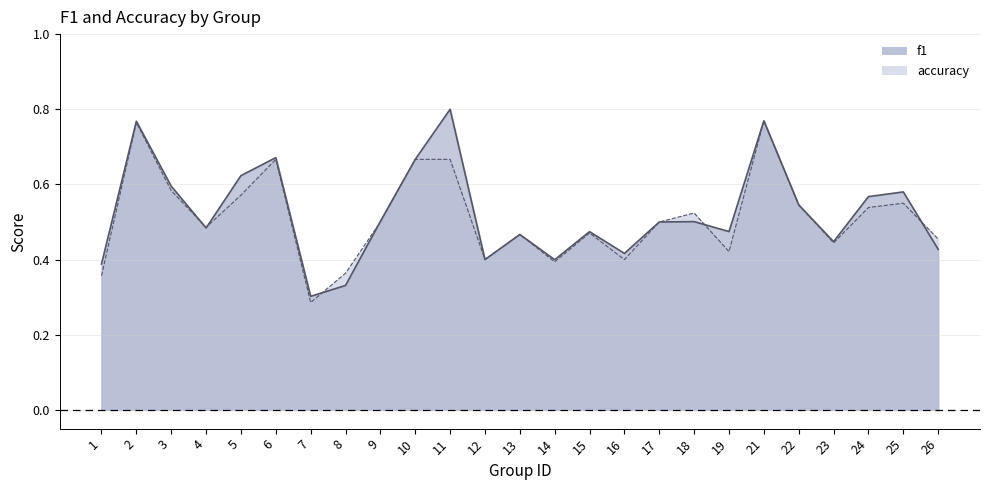

The value of f1 at 6 is 0.3. True or false?

False